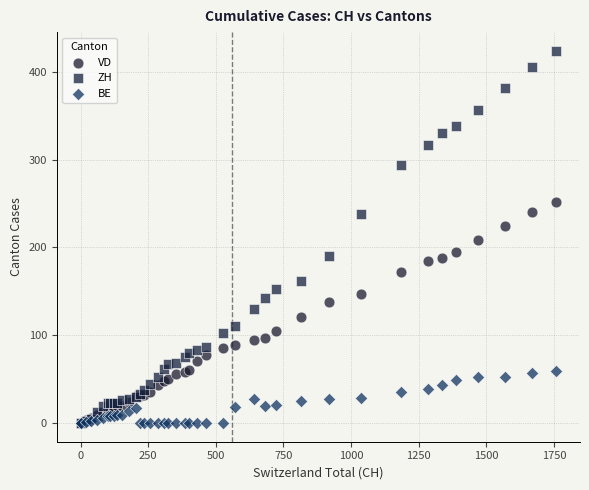

What are all the series names shown in the legend?

VD, ZH, BE